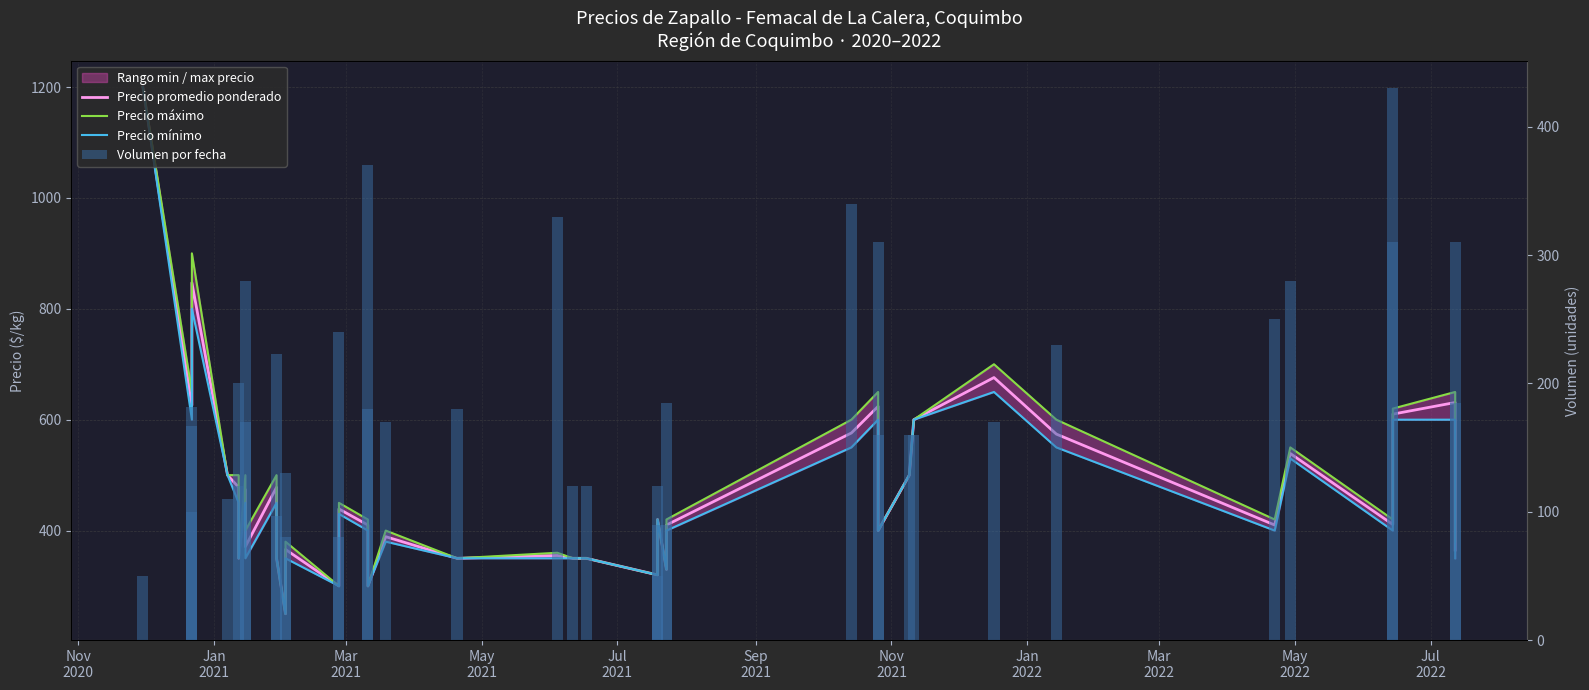

The value of Precio mínimo at Jan
2022 is 202. True or false?

False